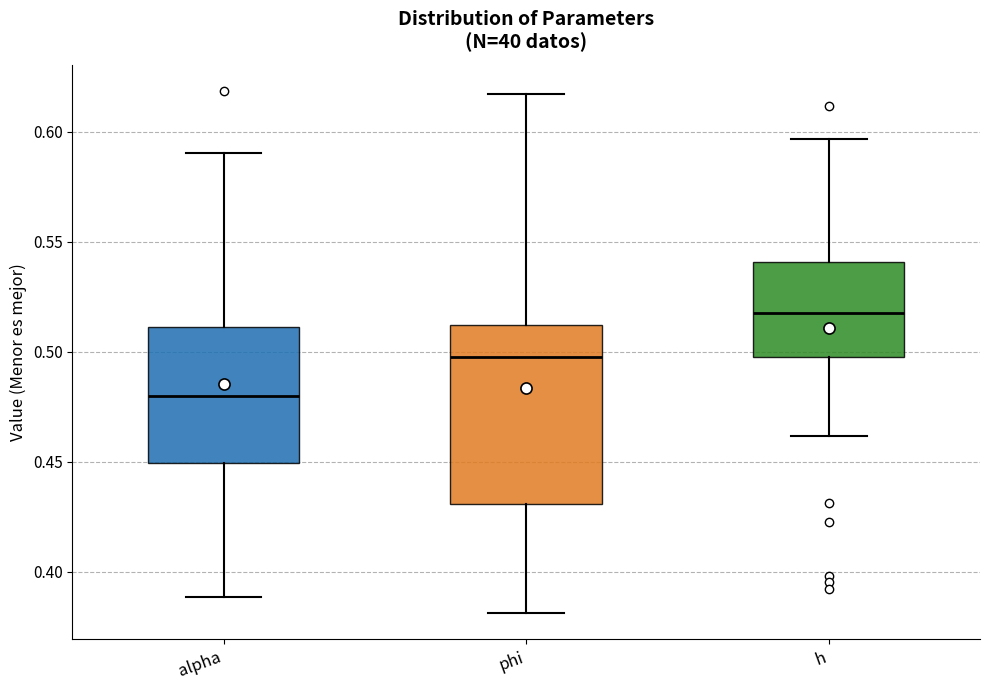

Reading left to right, transcribe this box plot: for each box, give where its median line is, the range the box spans, and where its two whiskers end, as read against the y-axis. The values are not printed on the chart, so give them approximately, as read against the axis.

alpha: median 0.480, box 0.450 to 0.510, whiskers 0.390 to 0.590
phi: median 0.500, box 0.430 to 0.510, whiskers 0.380 to 0.615
h: median 0.520, box 0.500 to 0.540, whiskers 0.460 to 0.595